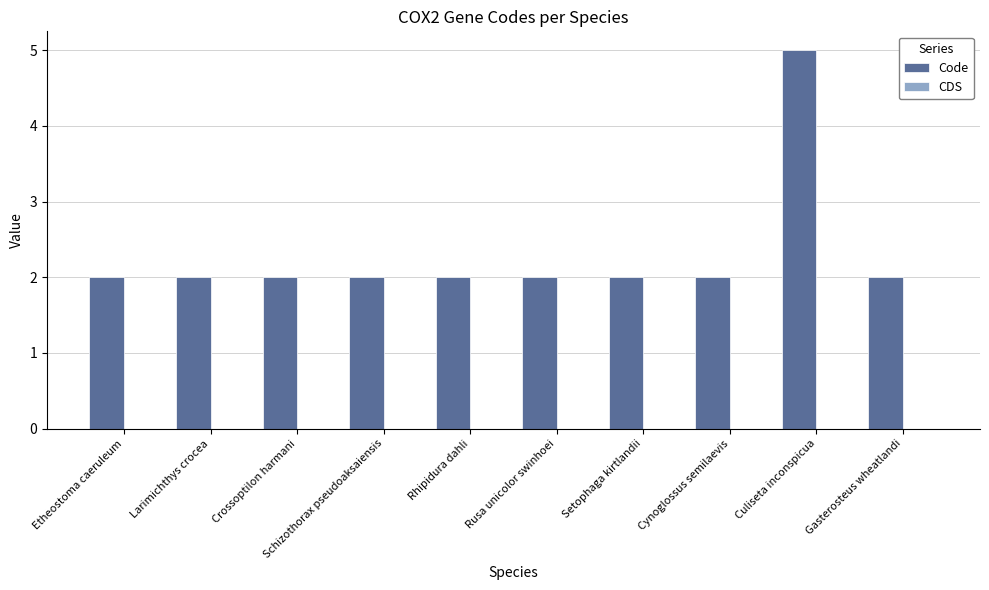

Which label corresponds to the largest value in the chart?

Culiseta inconspicua